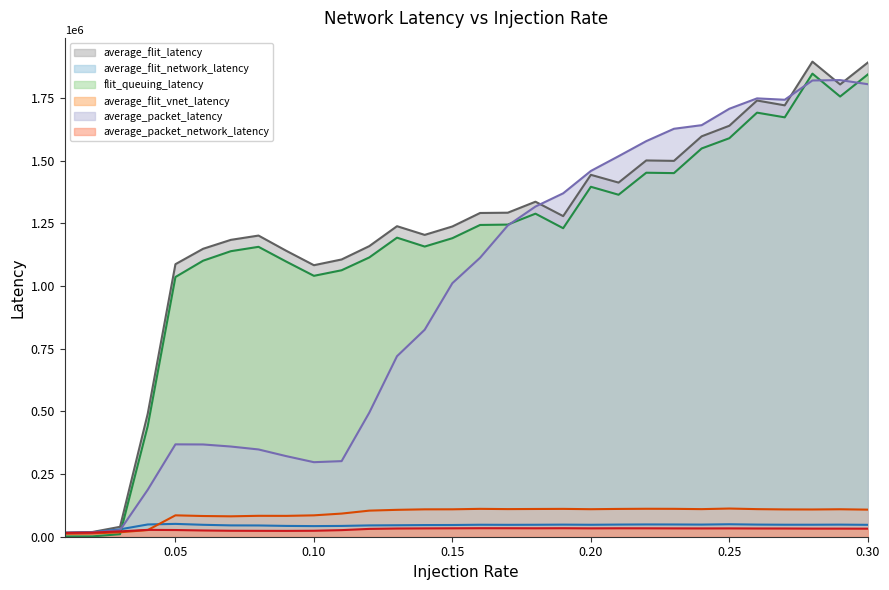

At how many categories does at least one series exceed 752098?

26